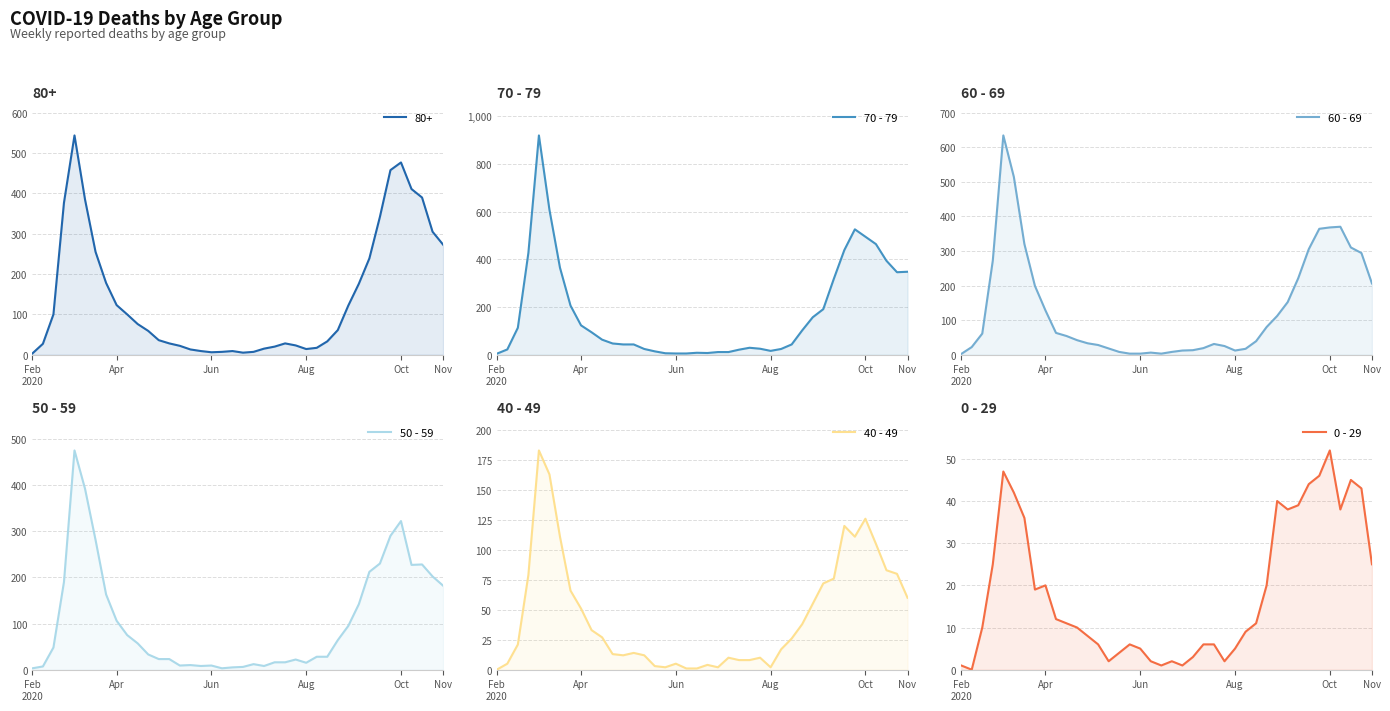

True or false: 60 - 69 has a value of 21 at 24.

False